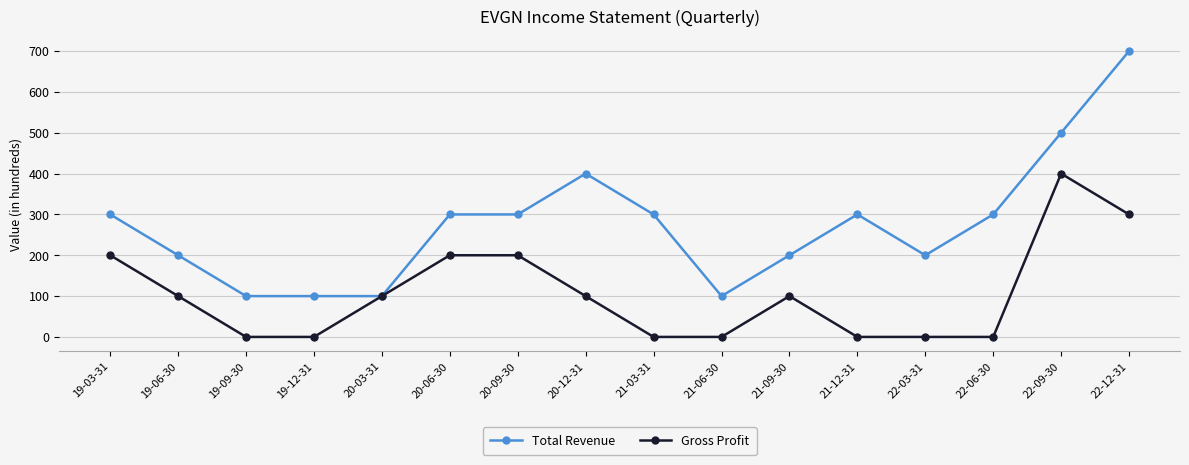

At 19-12-31, list the series in order from largest to smallest.

Total Revenue, Gross Profit